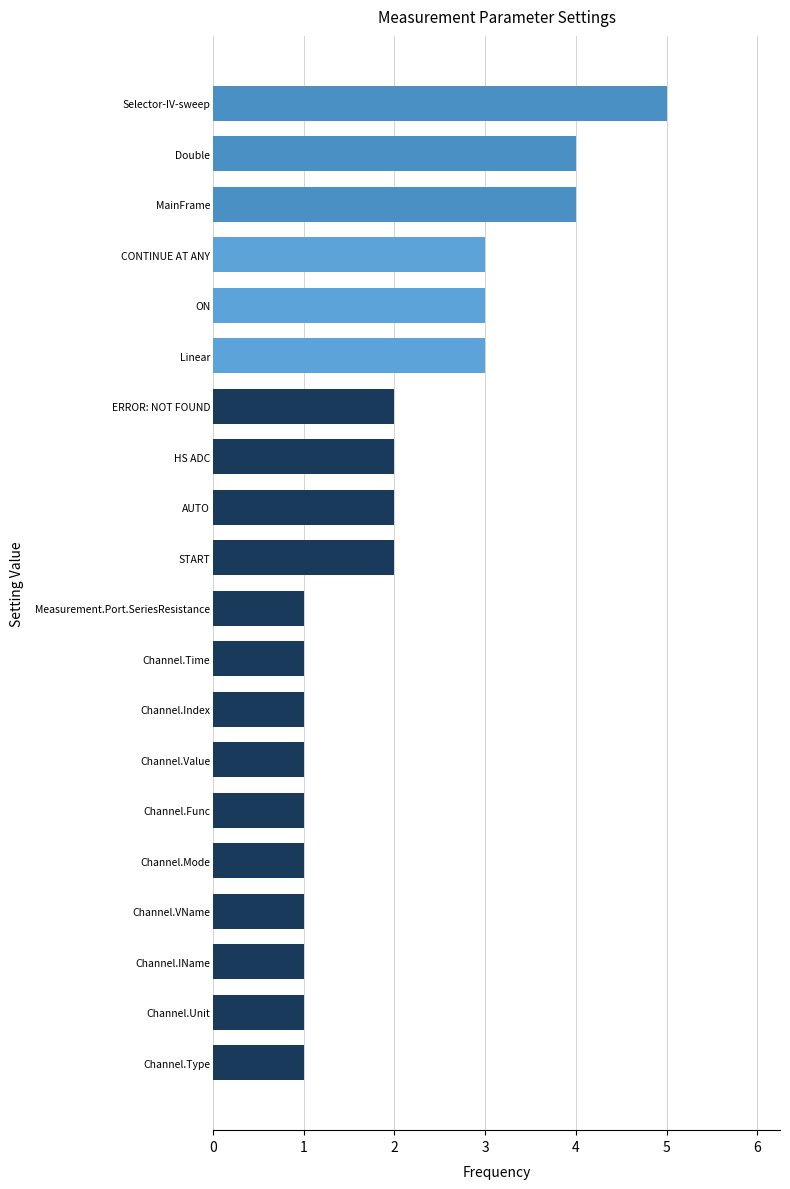

Read the value at ON.

3